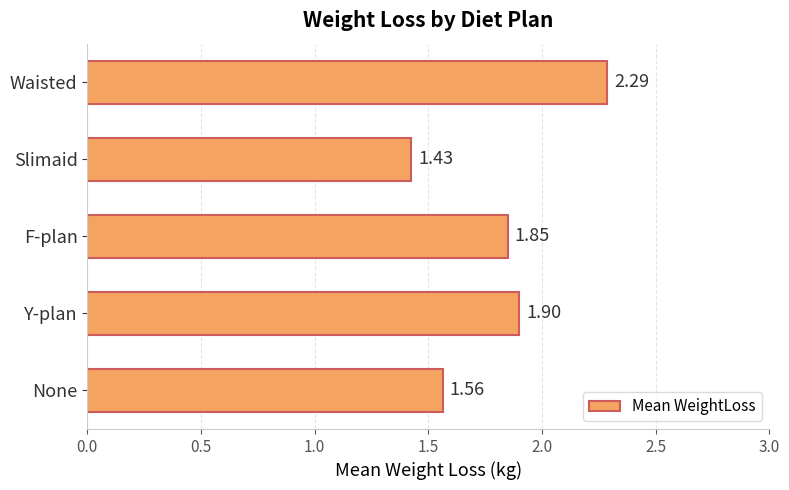

How many data points does each series have?

5